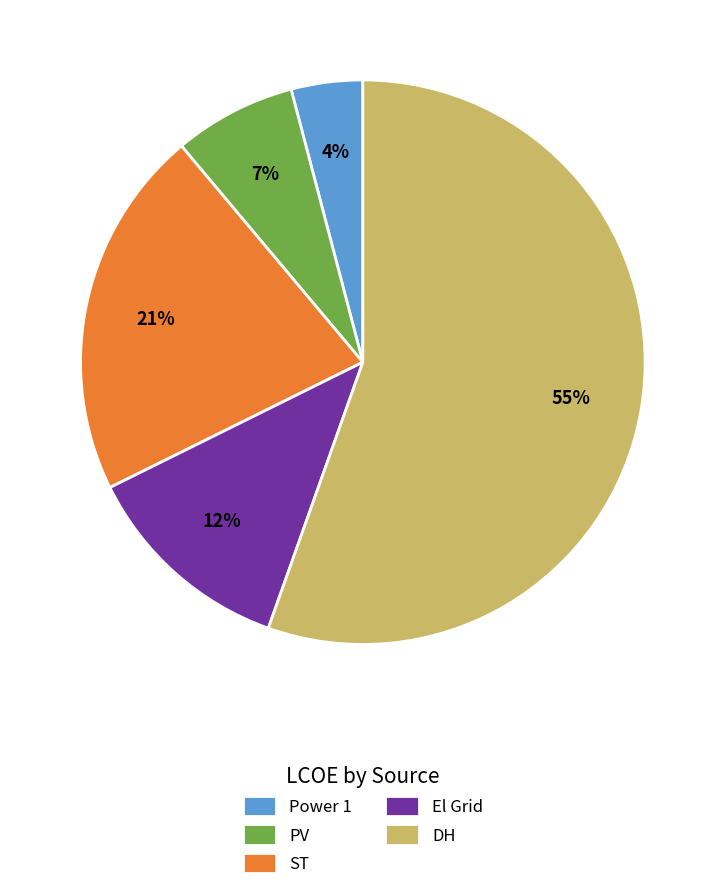

Which has a higher value, El Grid or DH?

DH